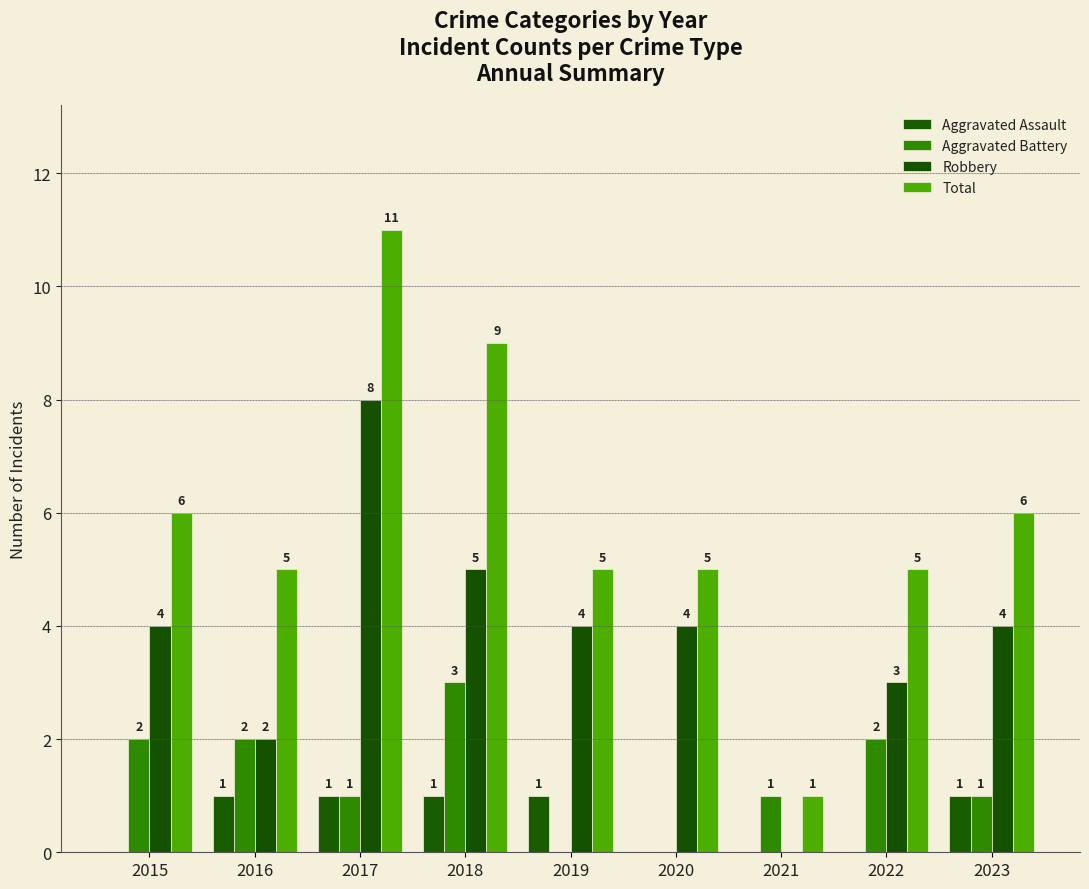

What is the total value across all series at 2020?

9